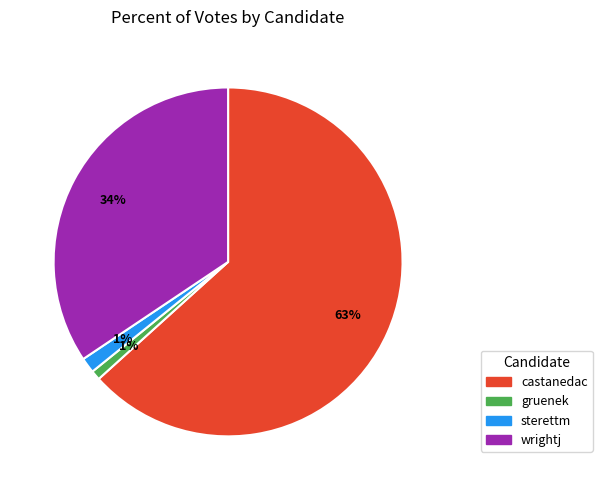

How many slices are in this pie chart?

4